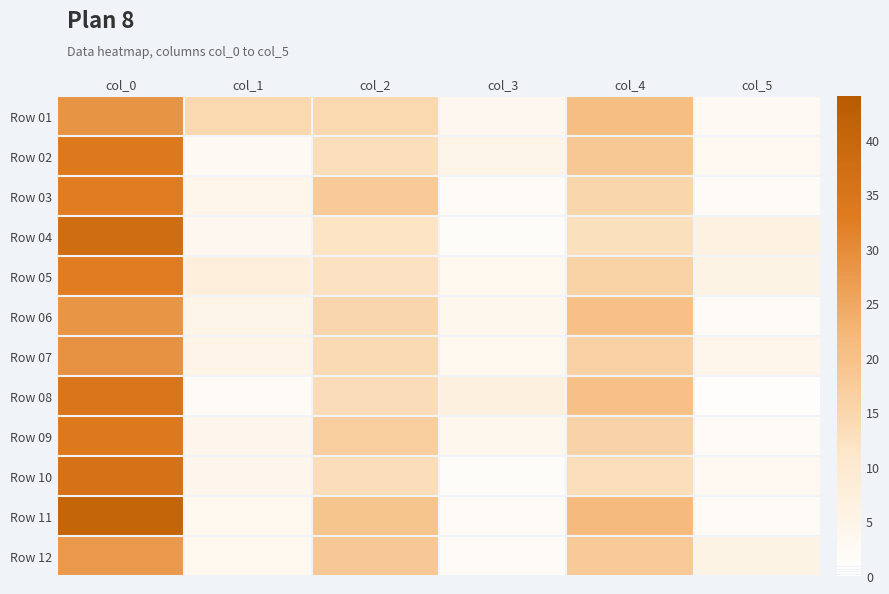

Reading right to left, what are all the values shown in this chart?

Row 01: col_5=2.8	col_4=20.8	col_3=3.5	col_2=14.5	col_1=14.5	col_0=28.5
Row 02: col_5=3.0	col_4=18.5	col_3=4.8	col_2=13.2	col_1=2.5	col_0=33.8
Row 03: col_5=1.8	col_4=15.2	col_3=2.2	col_2=18.0	col_1=4.2	col_0=32.5
Row 04: col_5=6.3	col_4=12.8	col_3=1.4	col_2=12.0	col_1=3.6	col_0=37.5
Row 05: col_5=5.7	col_4=16.0	col_3=3.3	col_2=12.2	col_1=7.4	col_0=32.5
Row 06: col_5=1.9	col_4=20.2	col_3=3.7	col_2=15.0	col_1=4.8	col_0=28.2
Row 07: col_5=4.4	col_4=16.2	col_3=3.3	col_2=14.2	col_1=5.1	col_0=28.8
Row 08: col_5=0.9	col_4=20.3	col_3=6.8	col_2=13.7	col_1=1.8	col_0=34.8
Row 09: col_5=1.7	col_4=15.7	col_3=3.7	col_2=17.0	col_1=4.0	col_0=33.8
Row 10: col_5=3.0	col_4=13.2	col_3=1.5	col_2=13.5	col_1=4.1	col_0=35.8
Row 11: col_5=2.0	col_4=21.3	col_3=1.7	col_2=19.3	col_1=3.4	col_0=40.5
Row 12: col_5=5.6	col_4=18.0	col_3=2.0	col_2=18.3	col_1=3.4	col_0=27.5